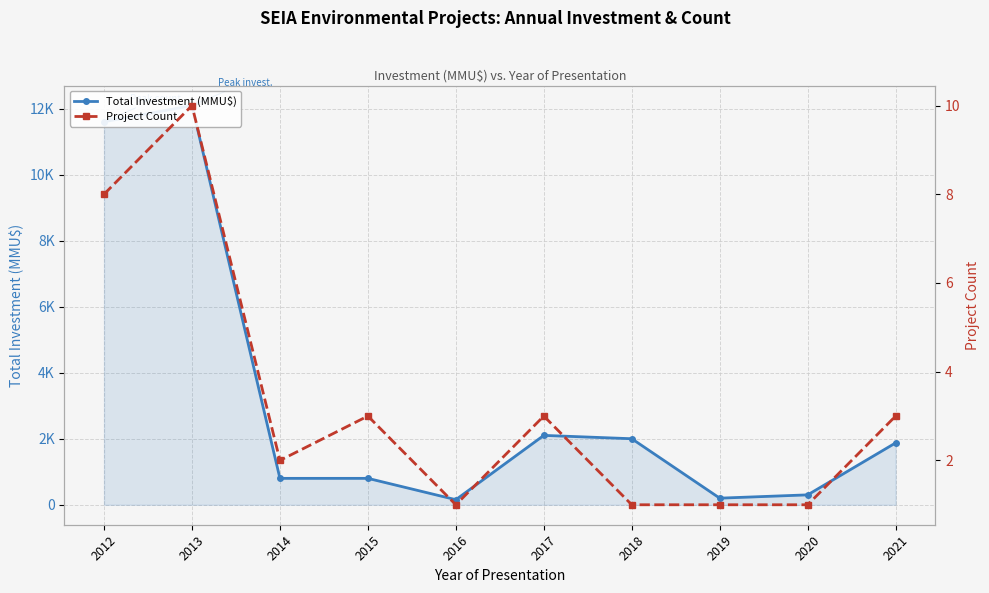

Where is the first local minimum for Total Investment (MMU$)?

2016